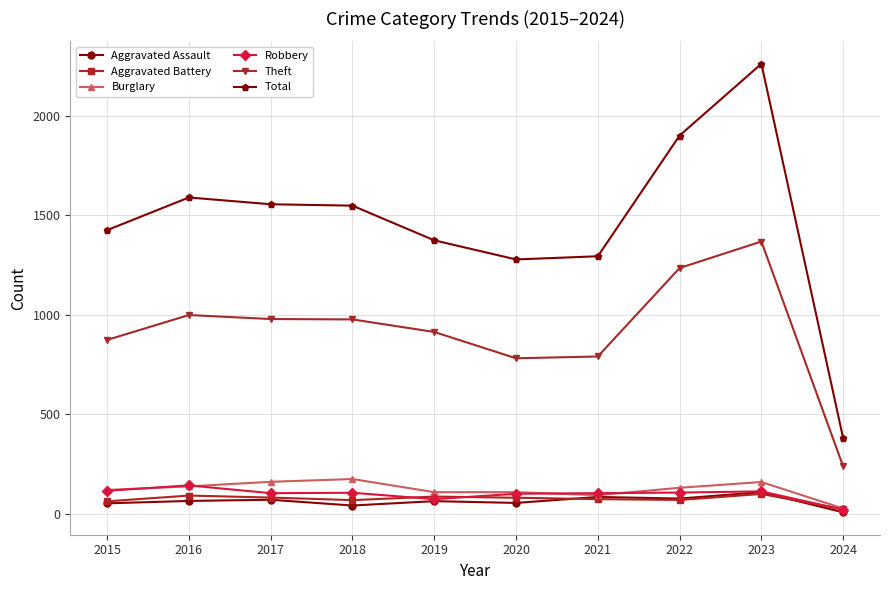

What is the sum of the Burglary values at 2015 and 2017?

283